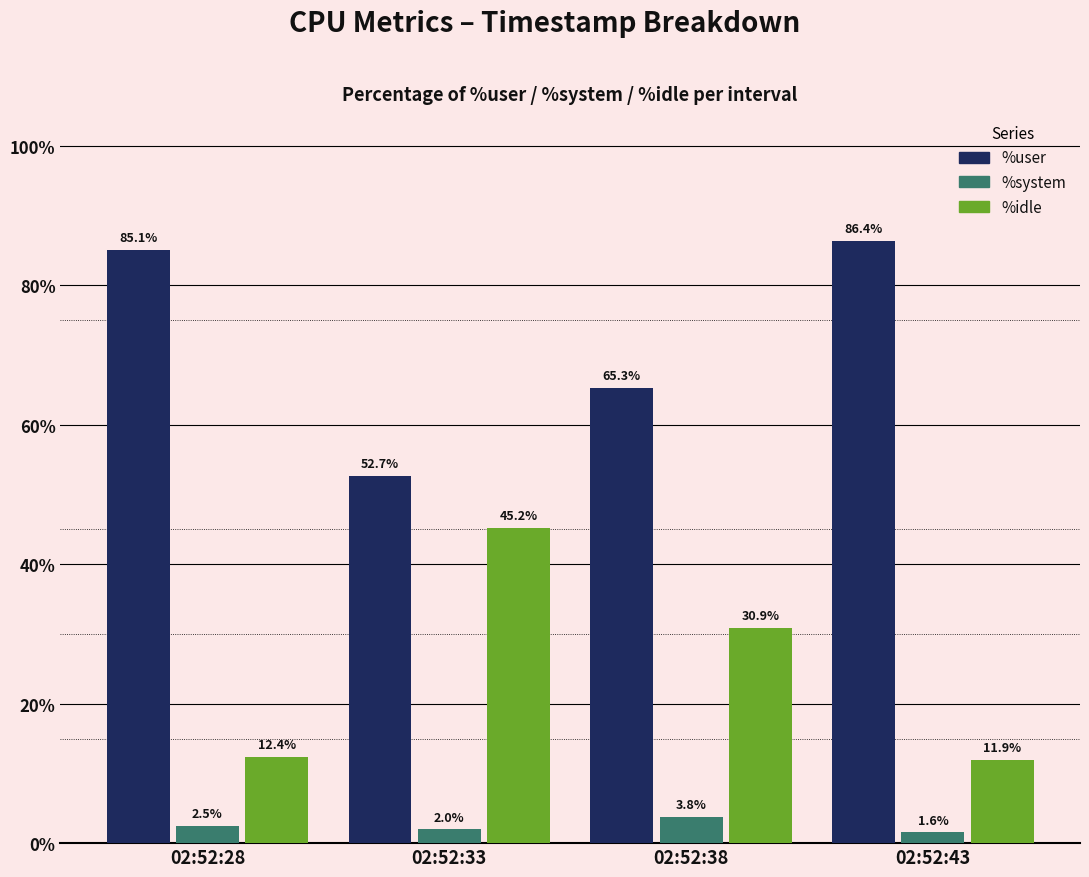

Between 02:52:33 and 02:52:43, which series saw the biggest shift?

%user